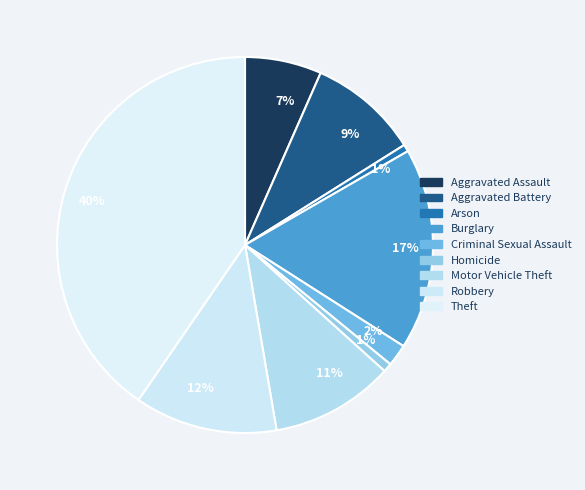

To the nearest percent, what is the average slice percentage?

11%